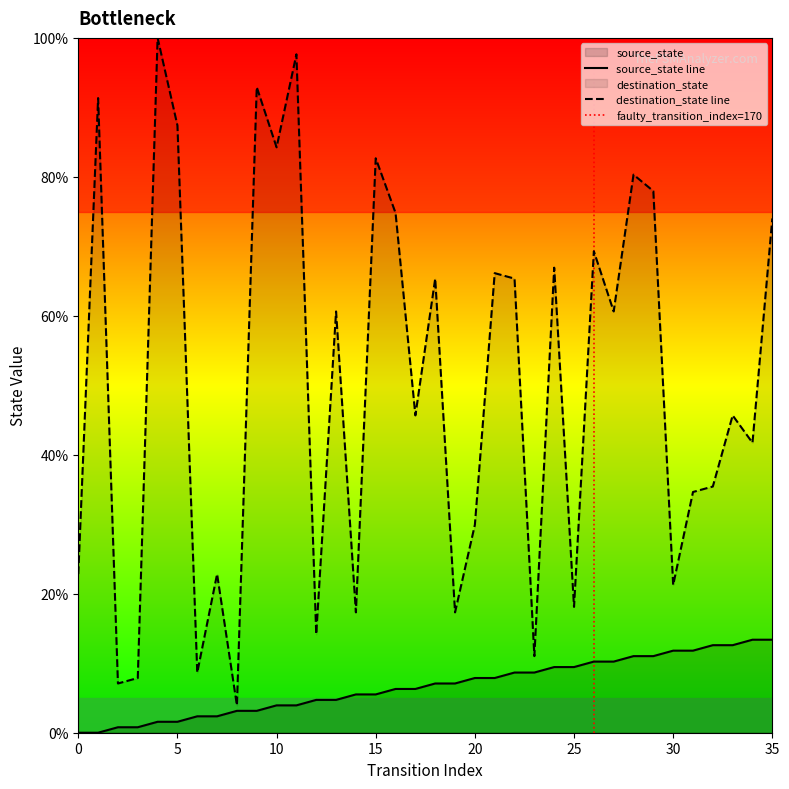

What are all the series names shown in the legend?

source_state, destination_state